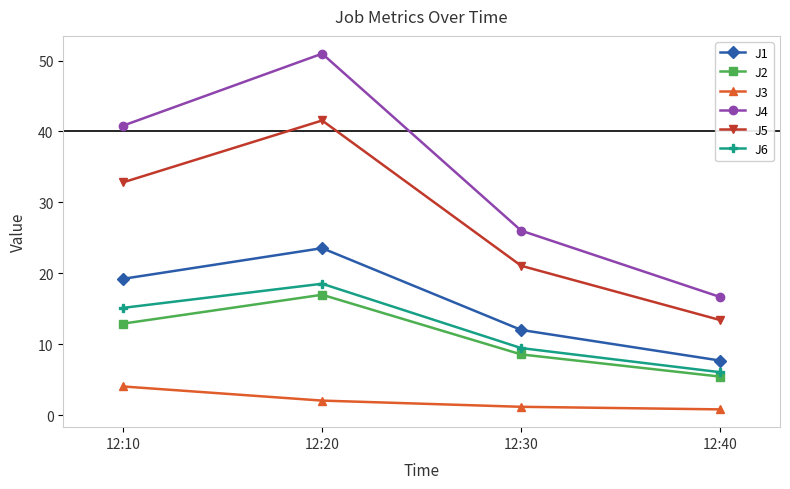

True or false: J1 and J5 cross at least once.

False